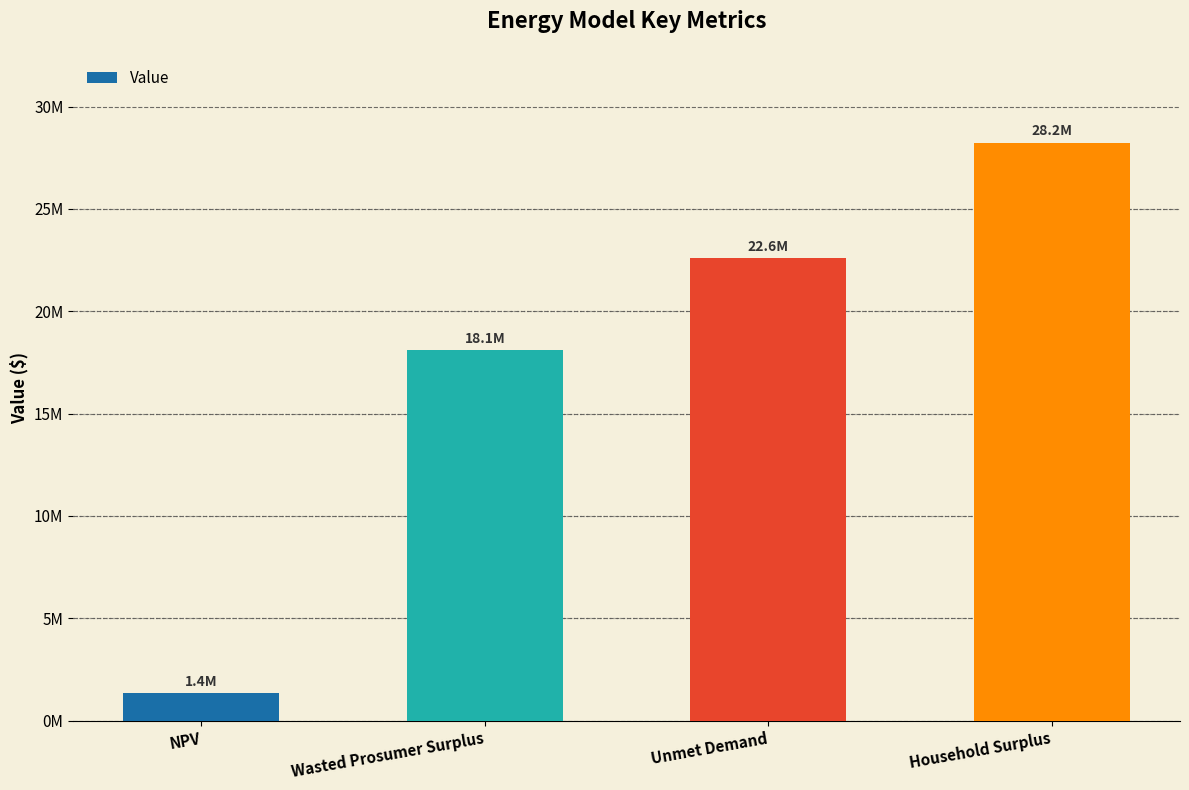

What is the label of the 4th bar from the right?

NPV